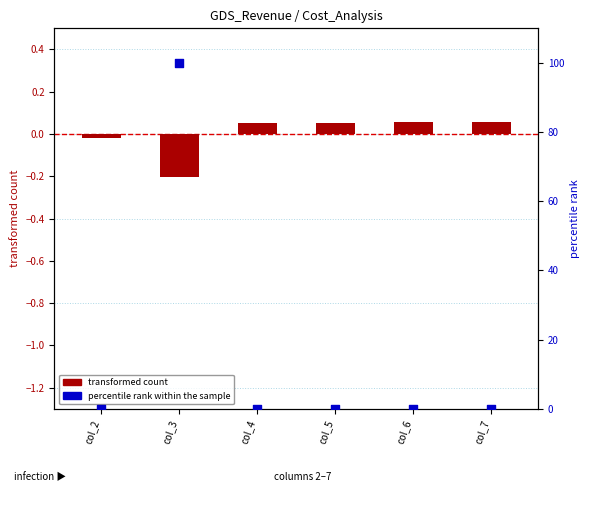

Which series reaches the maximum Y coordinate?

percentile rank within the sample